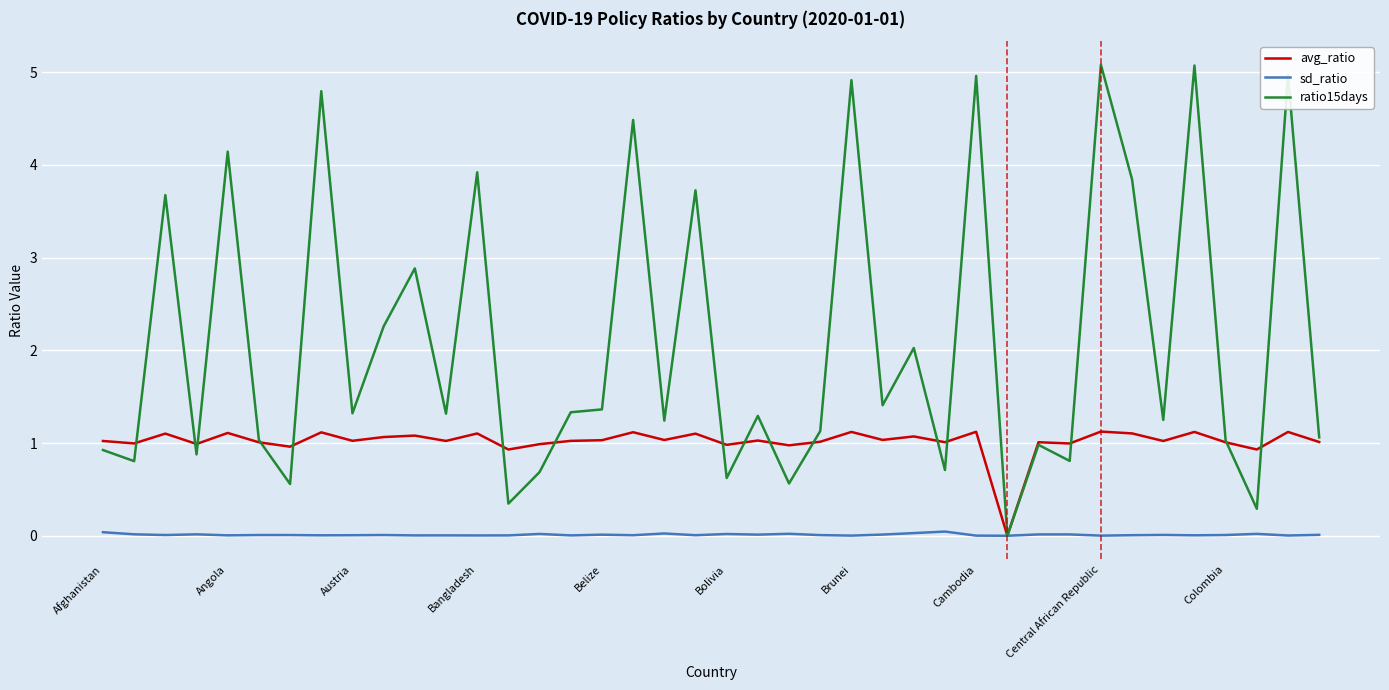

Which series has the largest range (max minus min)?

ratio15days